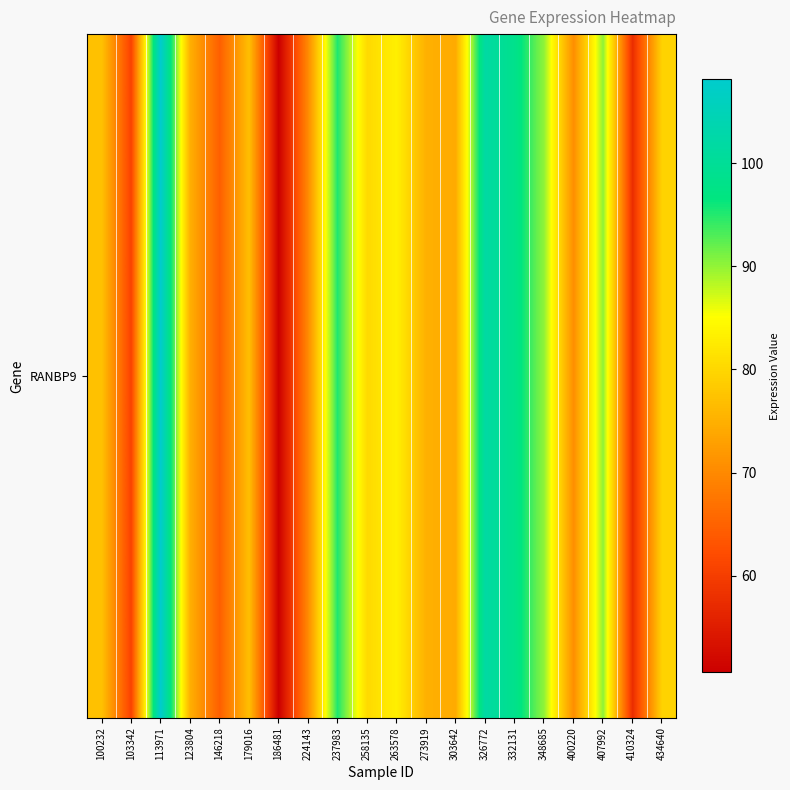

Which label corresponds to the smallest value in the chart?

186481